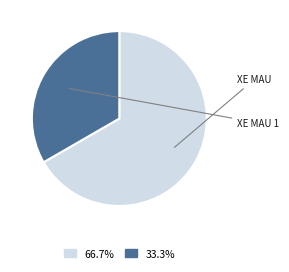

What is the largest slice in the pie chart?

Xe mau